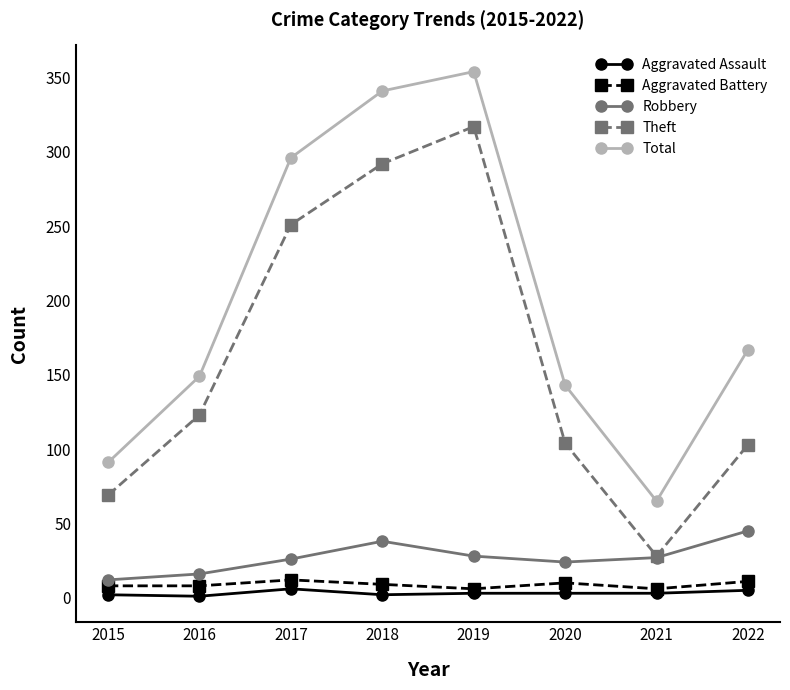

What are all the series names shown in the legend?

Aggravated Assault, Aggravated Battery, Robbery, Theft, Total